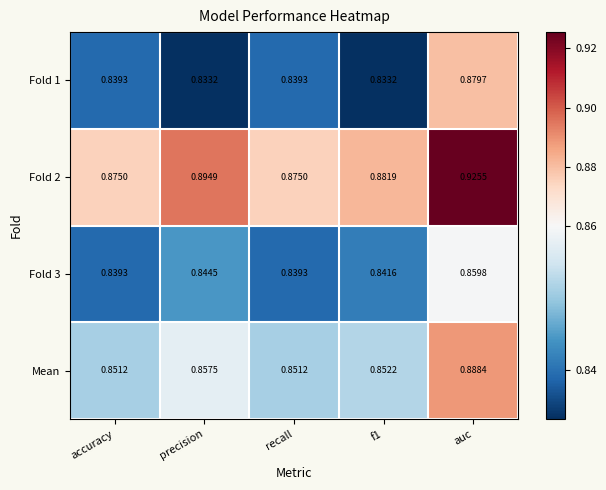

At f1, list the series in order from largest to smallest.

Fold 2, Mean, Fold 3, Fold 1